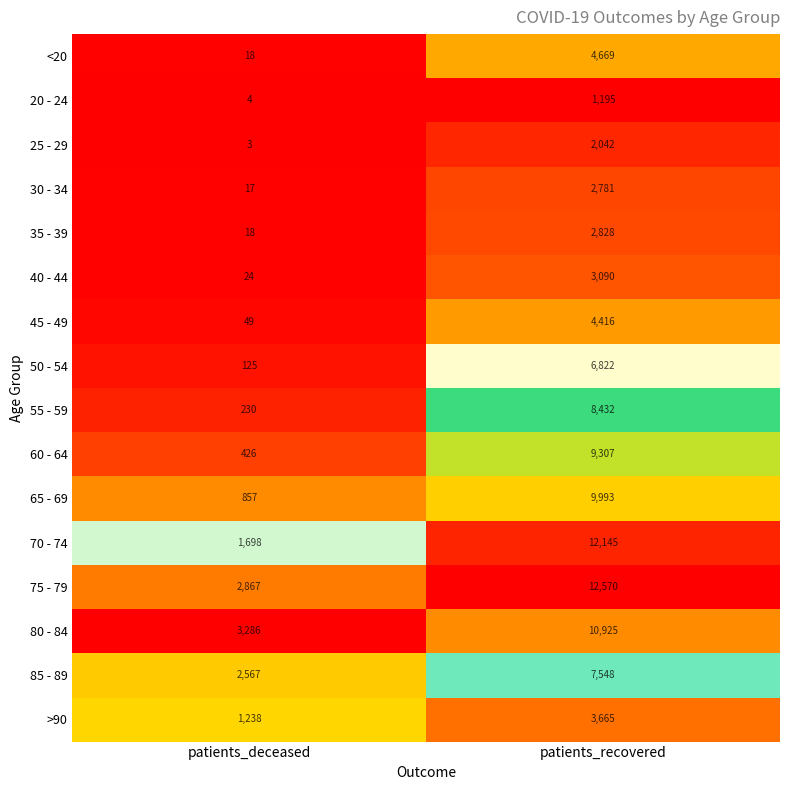

Which series has the largest total across all categories?

75 - 79